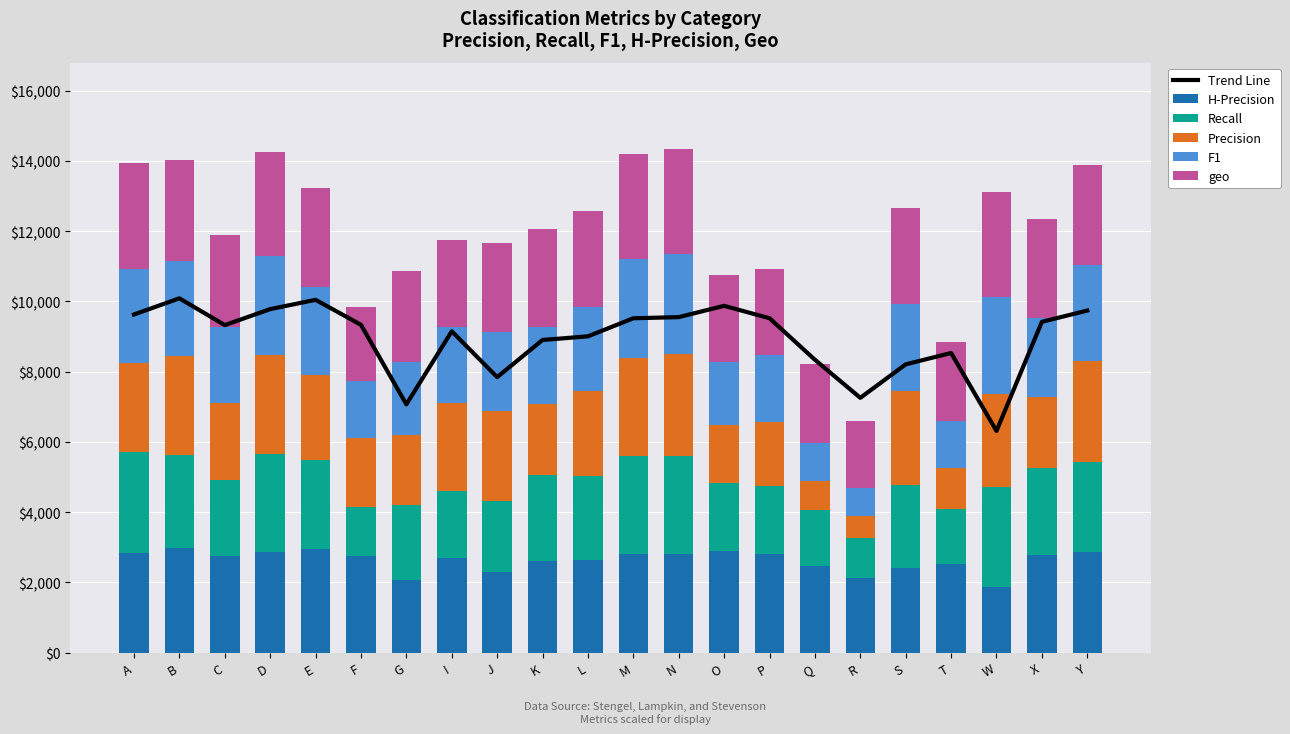

Where is Precision nearest to the value 1776?

P